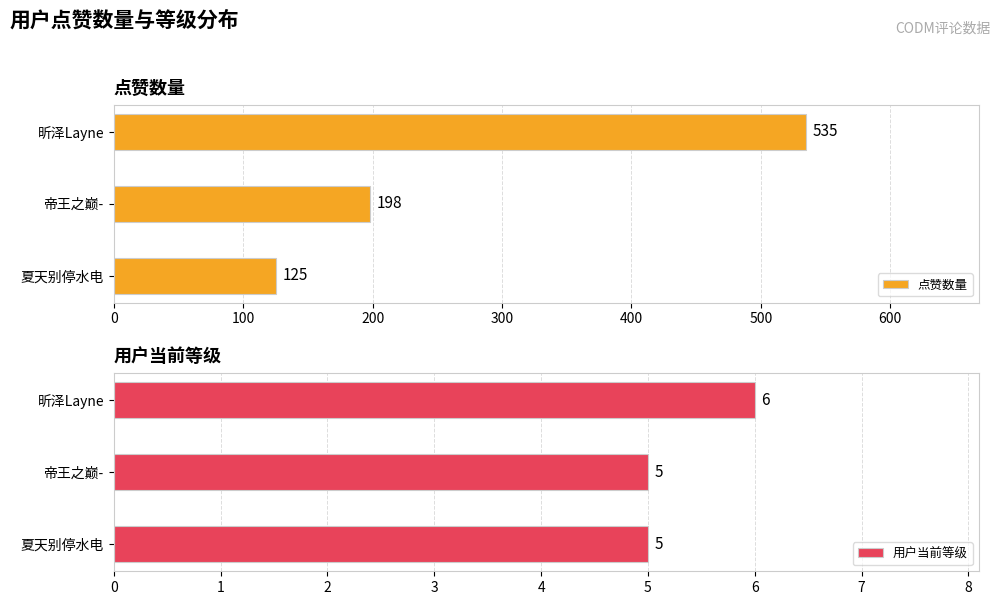

Reading right to left, what are all the values shown in this chart?

点赞数量: 535	198	125
用户当前等级: 6	5	5